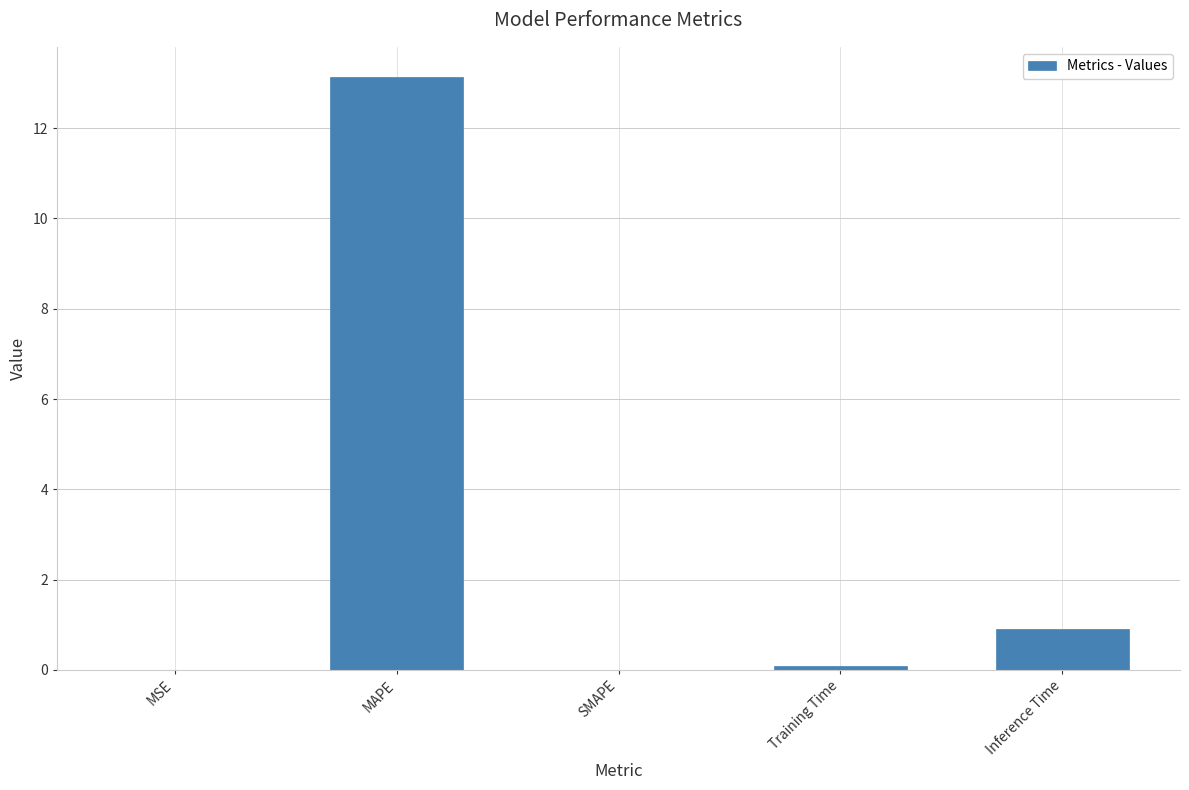

What is the difference between the values at Inference Time and MAPE?

12.2